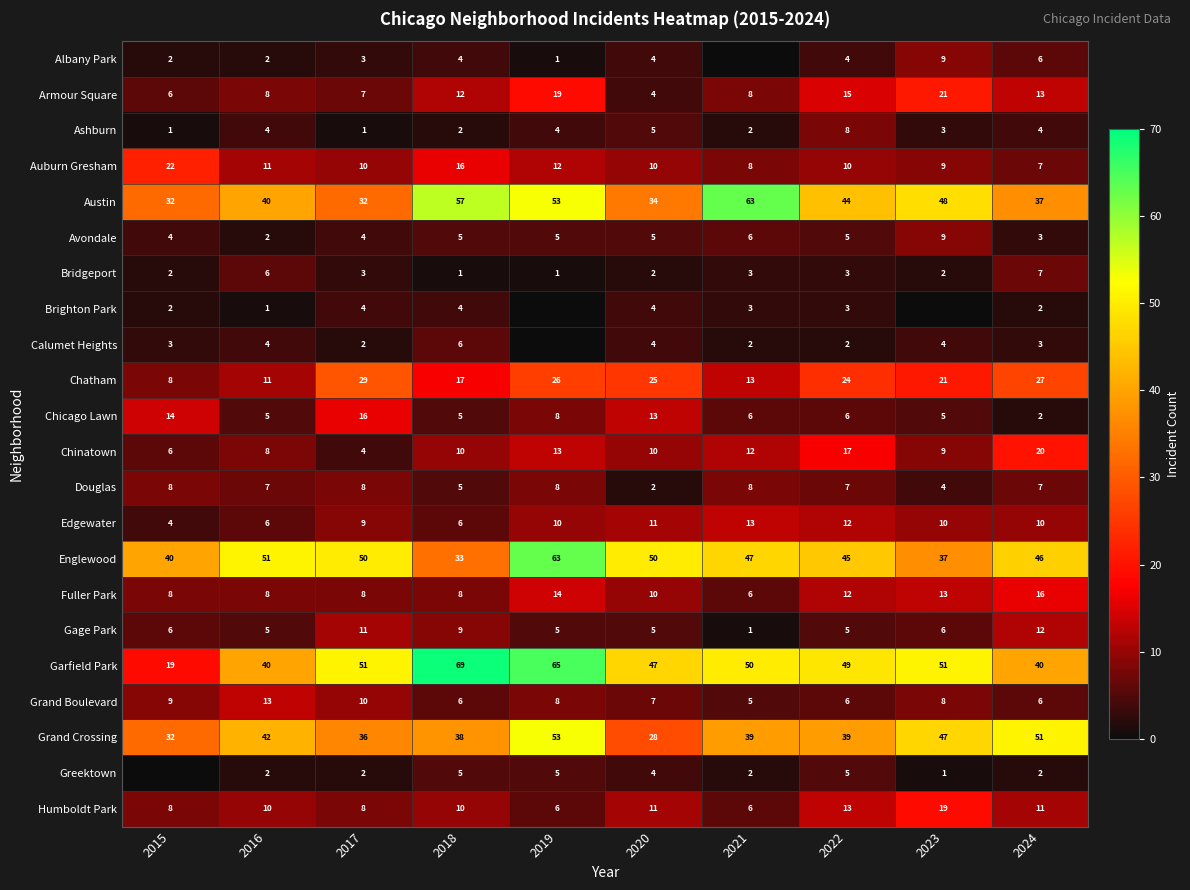

What is the spread (max minus min) of values at 2020?

48